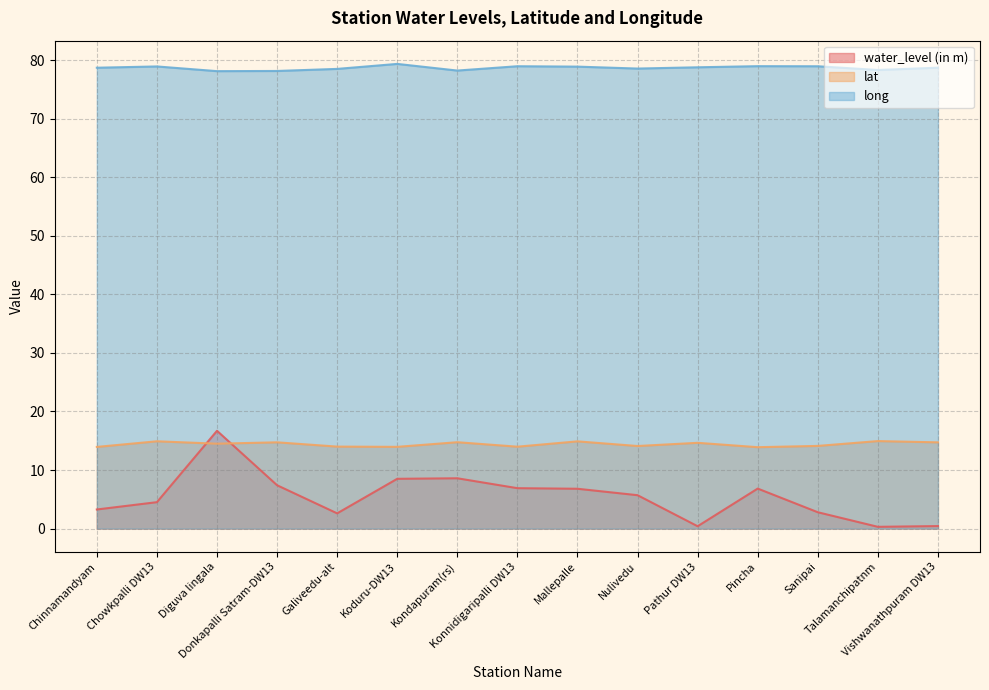

What is the minimum value shown in the chart?

0.3